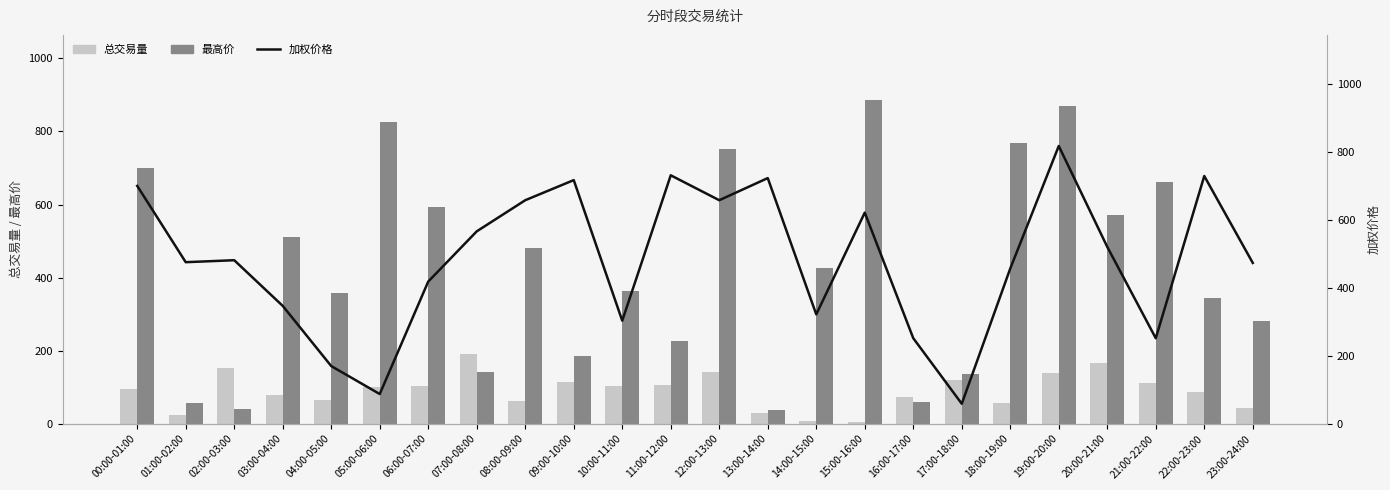

At which label does 总交易量 reach its peak?

07:00-08:00